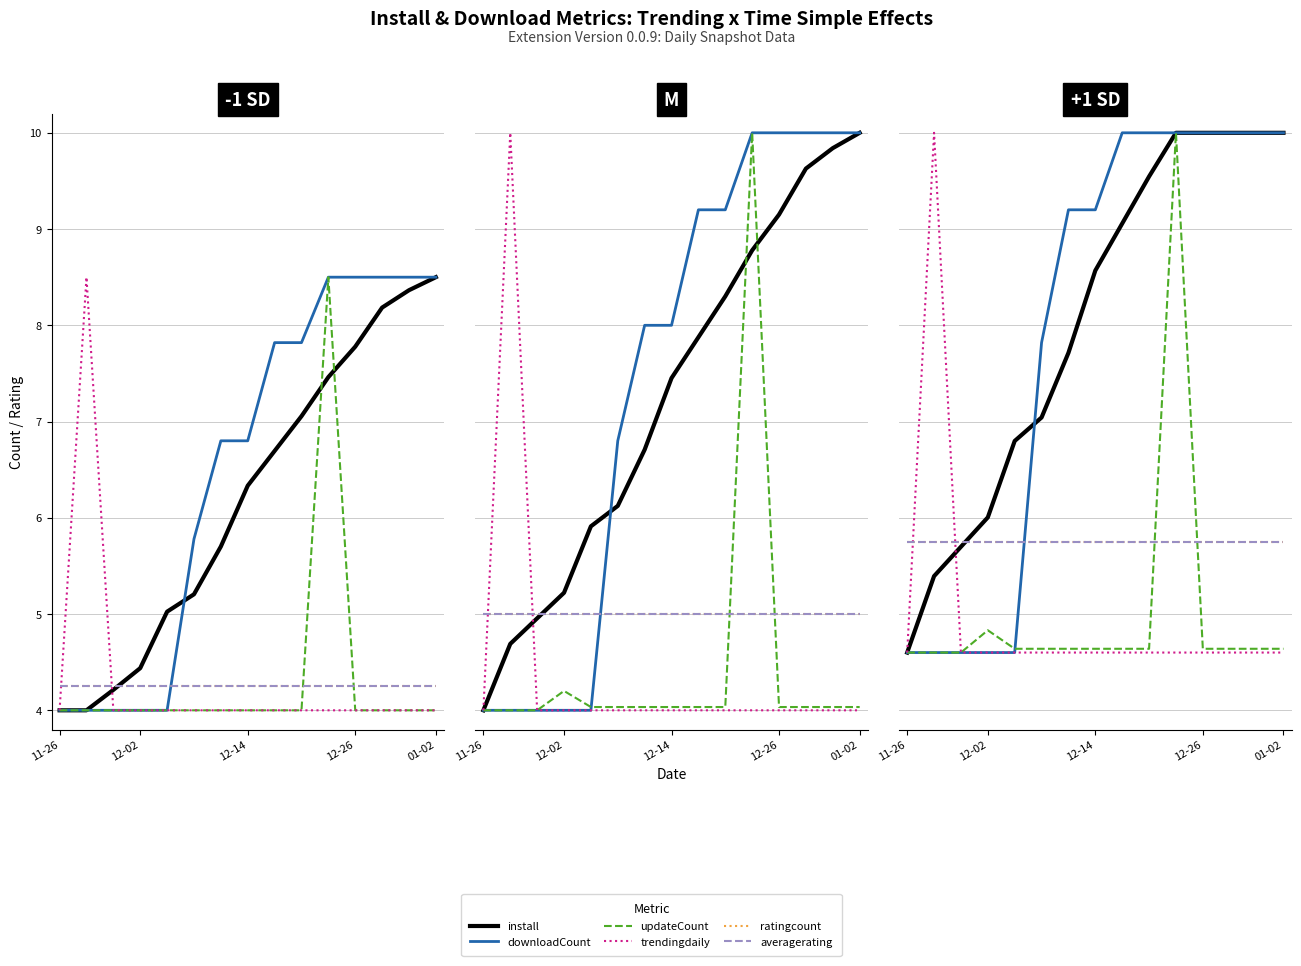

Is it true that install equals 11.2 at 5?

False